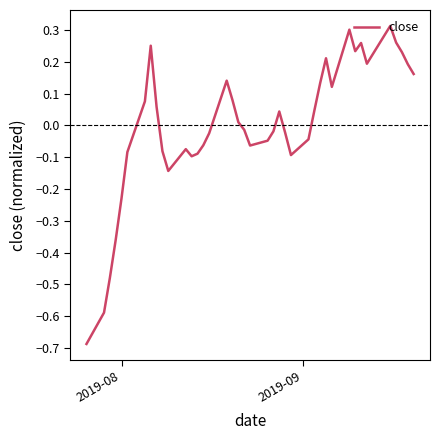

How many negative values are there?

20